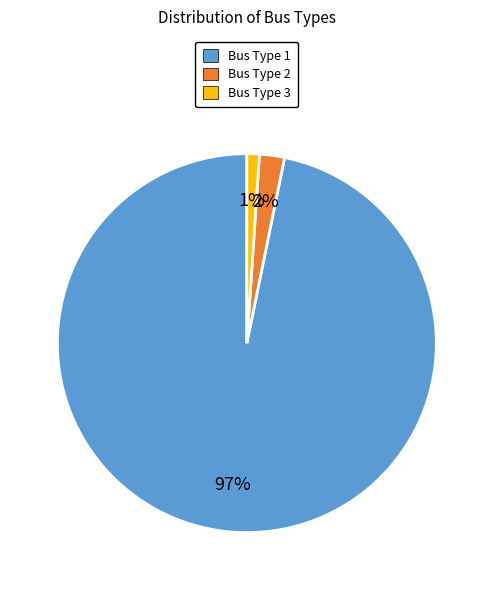

To the nearest percent, what is the combined percentage of Bus Type 2 and Bus Type 3?

3%